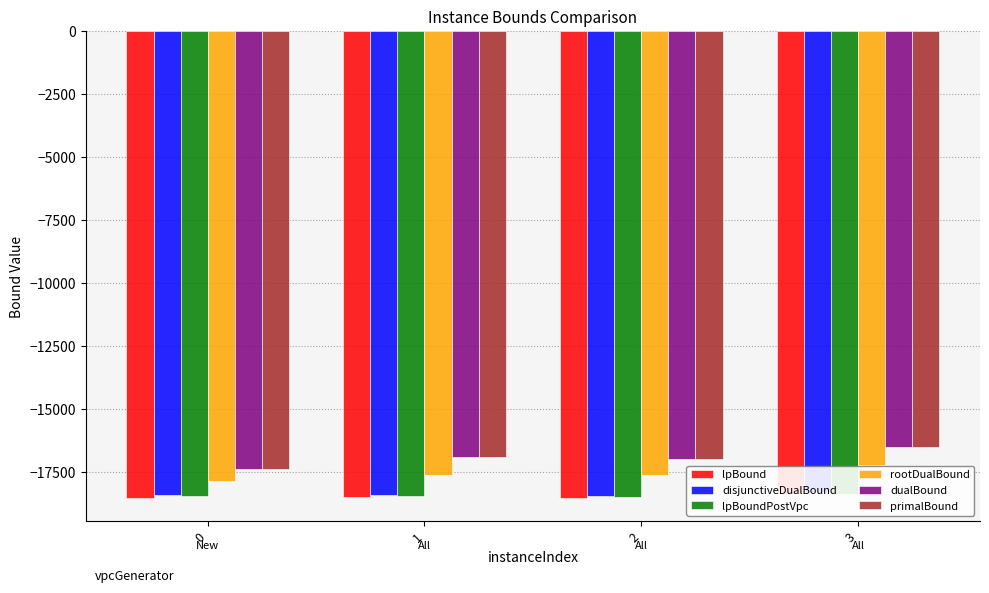

How many values in the rootDualBound series are below -17615?

3